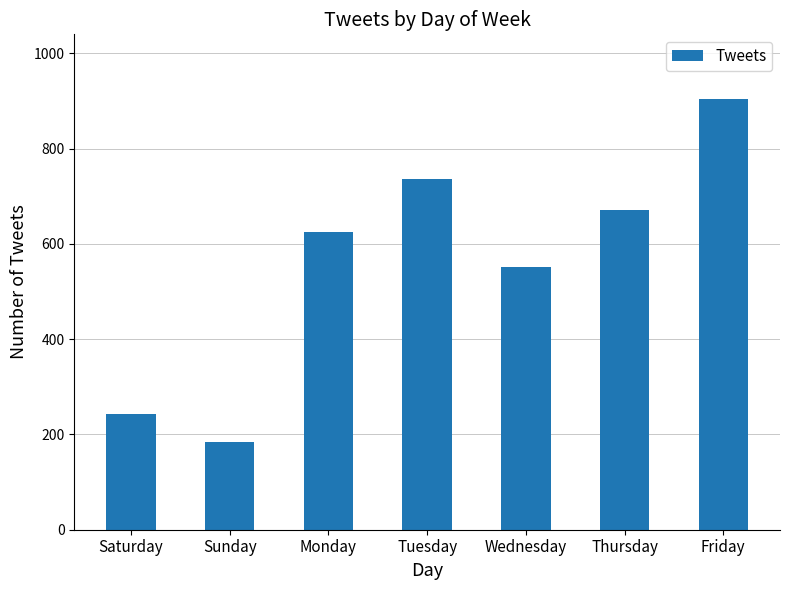

Reading right to left, transcribe all the data shown in this chart.

904	671	551	735	624	185	242